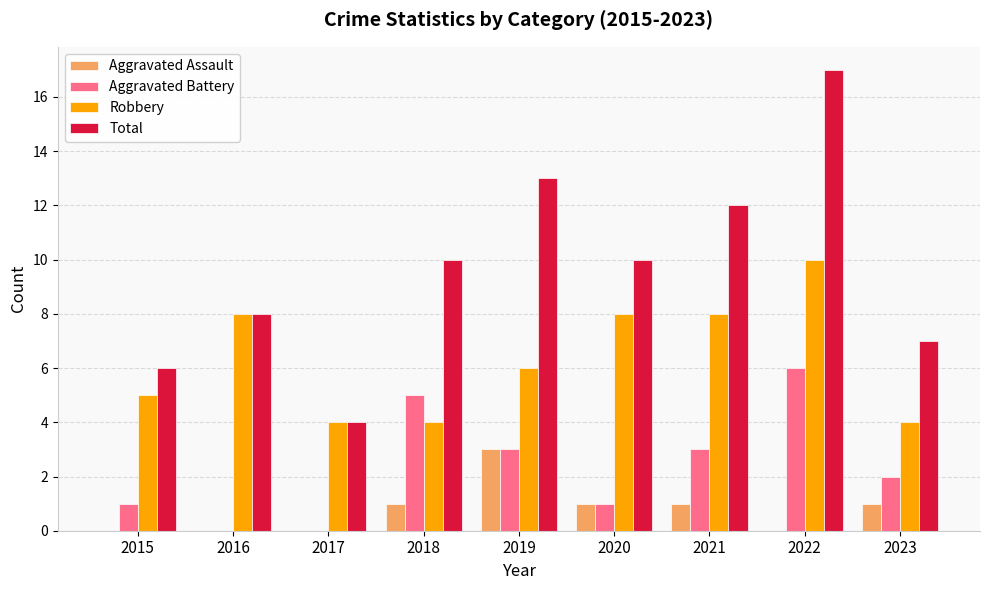

At which category is the sum across all series the highest?

2022